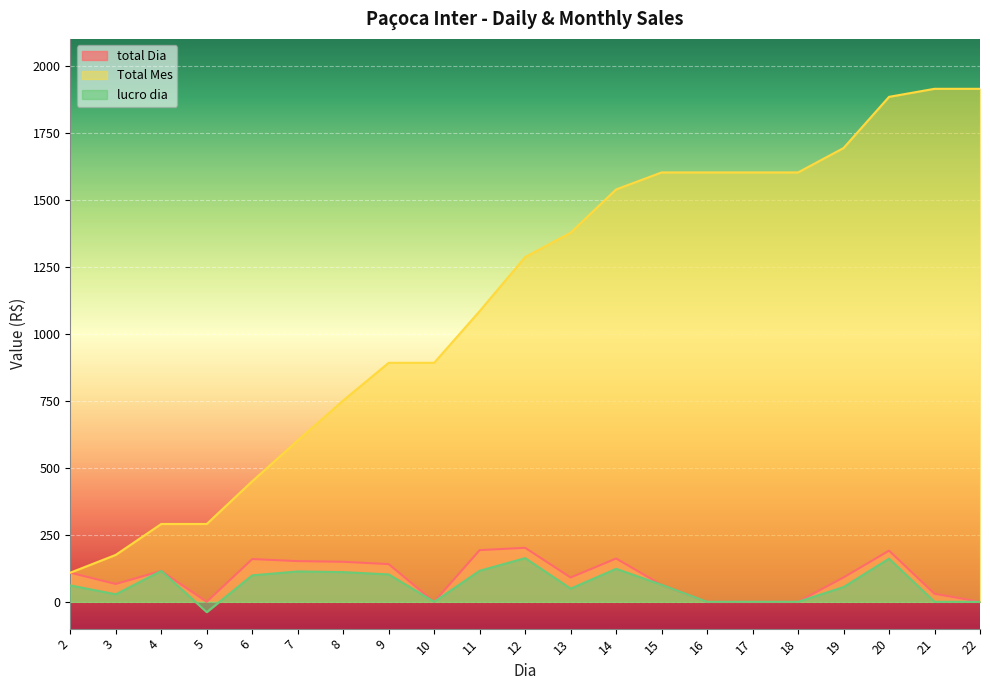

What is the value of the lucro dia point at the 8th from the left?

102.2